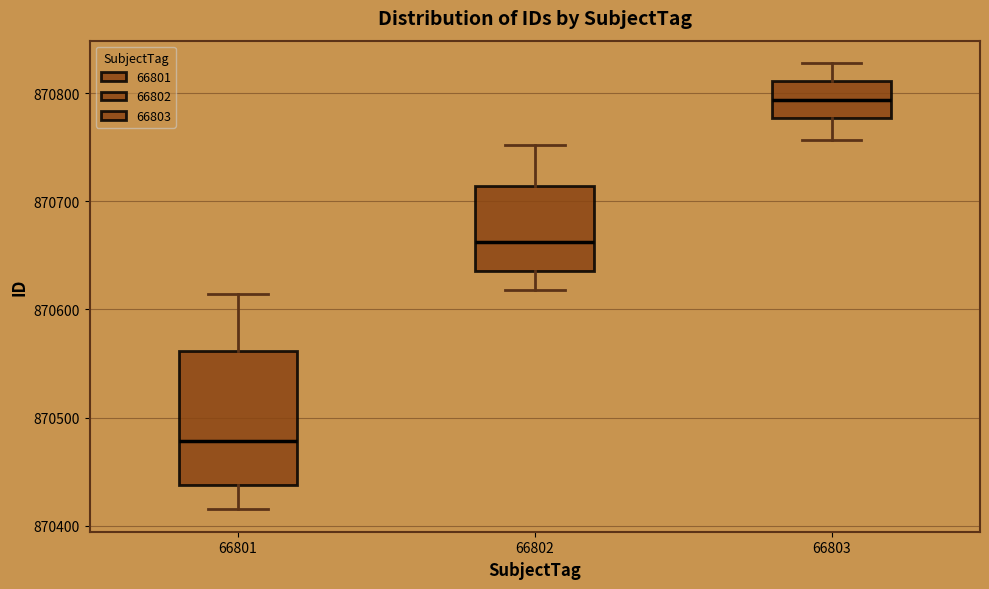

Which box is the tallest, from its lower edge to its upper edge?

66801